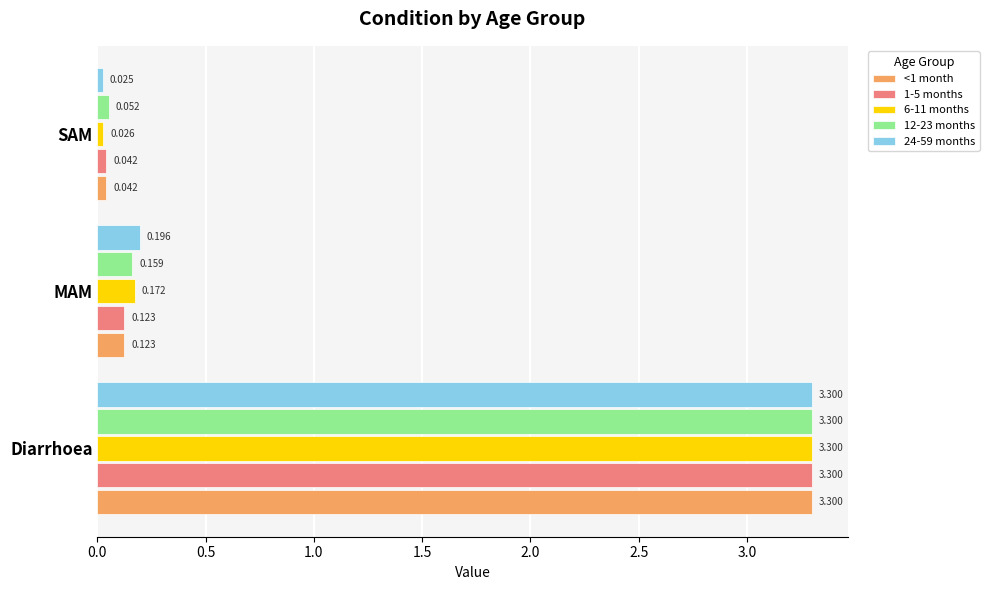

List the labels in order of 6-11 months value, smallest first.

SAM, MAM, Diarrhoea